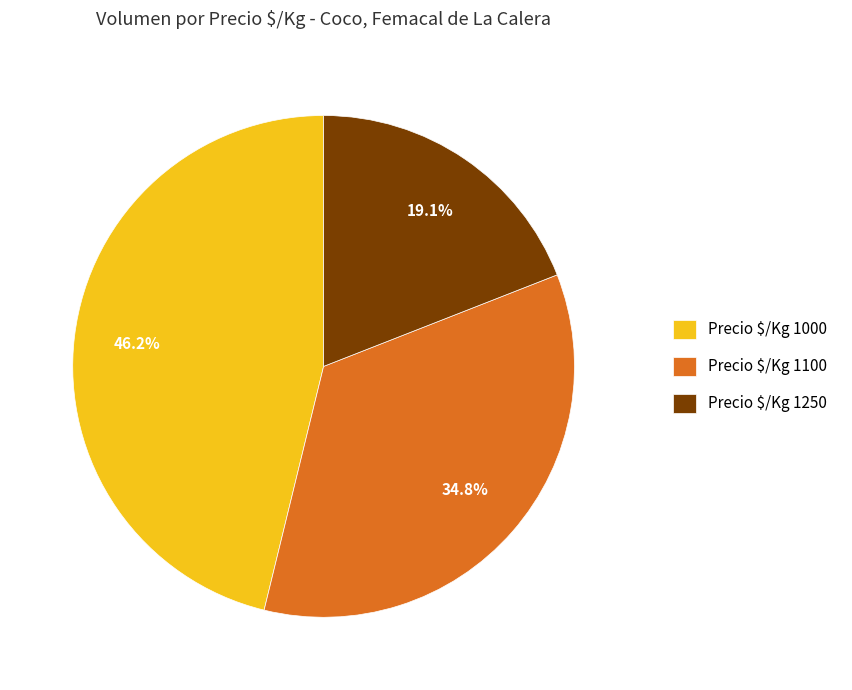

Count the number of slices in the pie.

3